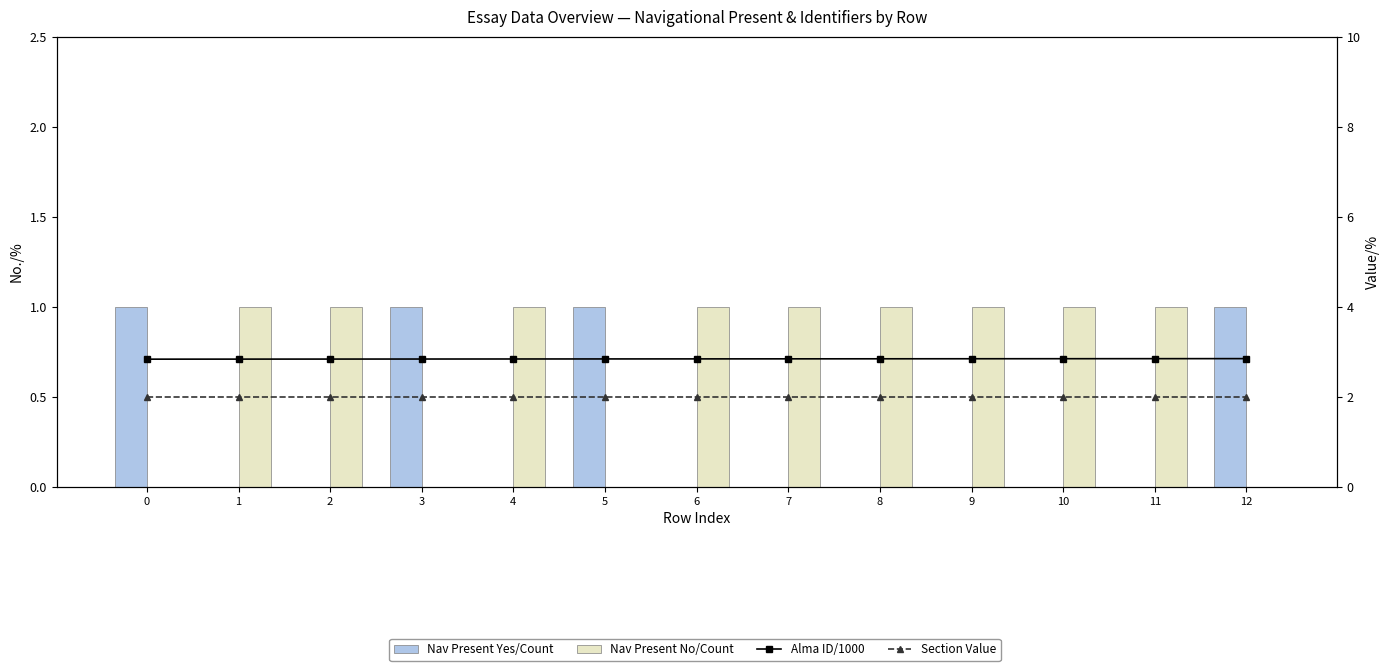

List the series in order of their peak value, lowest first.

Nav Present Yes/Count, Nav Present No/Count, Section Value, Alma ID/1000